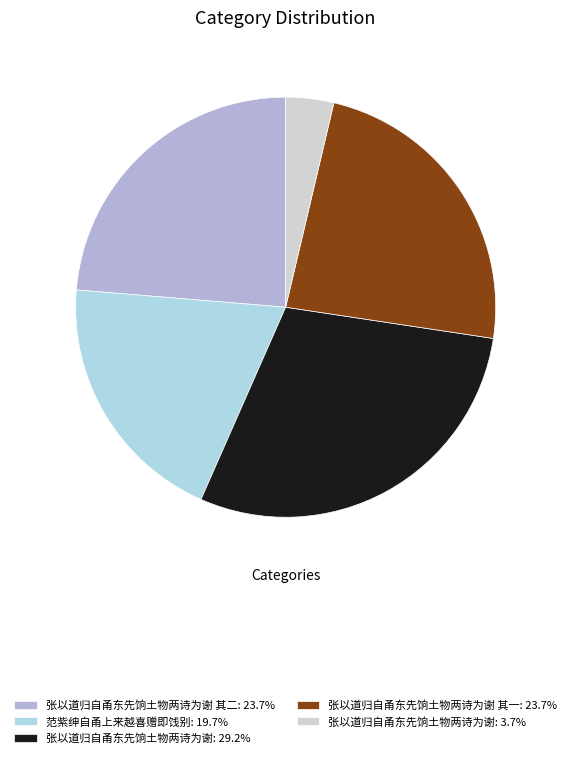

Which category has the biggest portion of the pie?

张以道归自甬东先饷土物两诗为谢